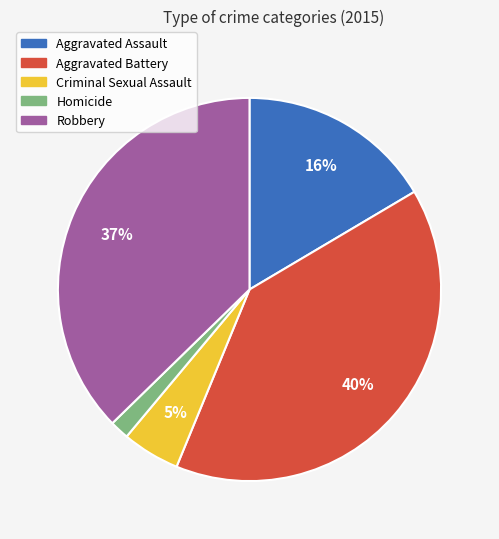

The Aggravated Assault slice represents 29% of the pie. True or false?

False